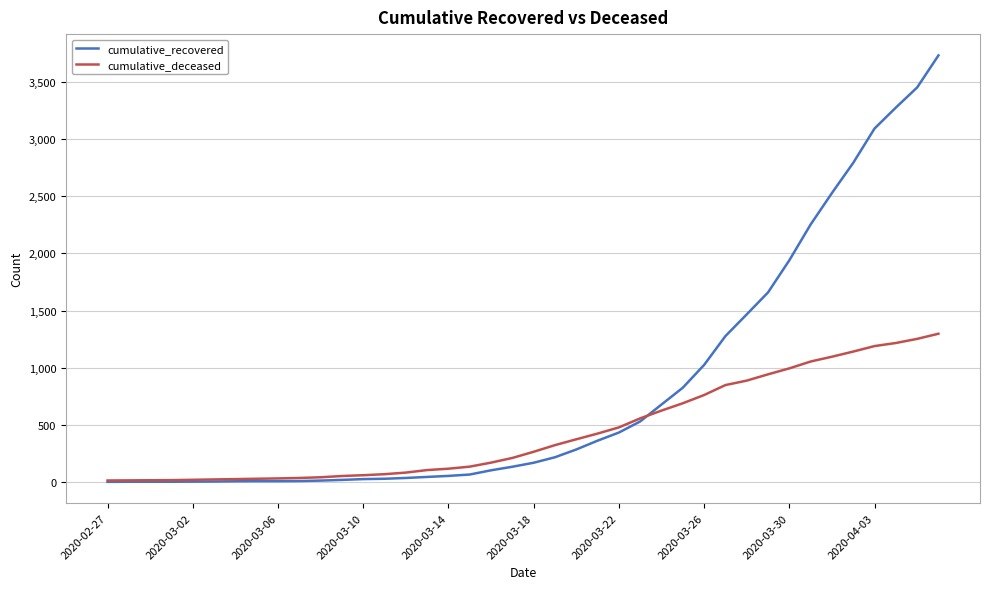

At how many categories does at least one series exceed 2305?

6